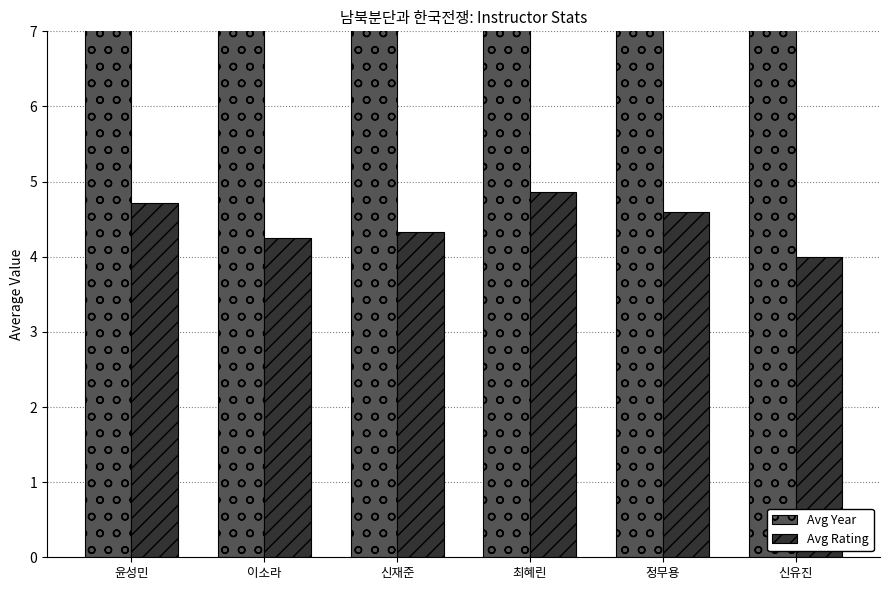

At which label does Avg Year reach its minimum?

신유진